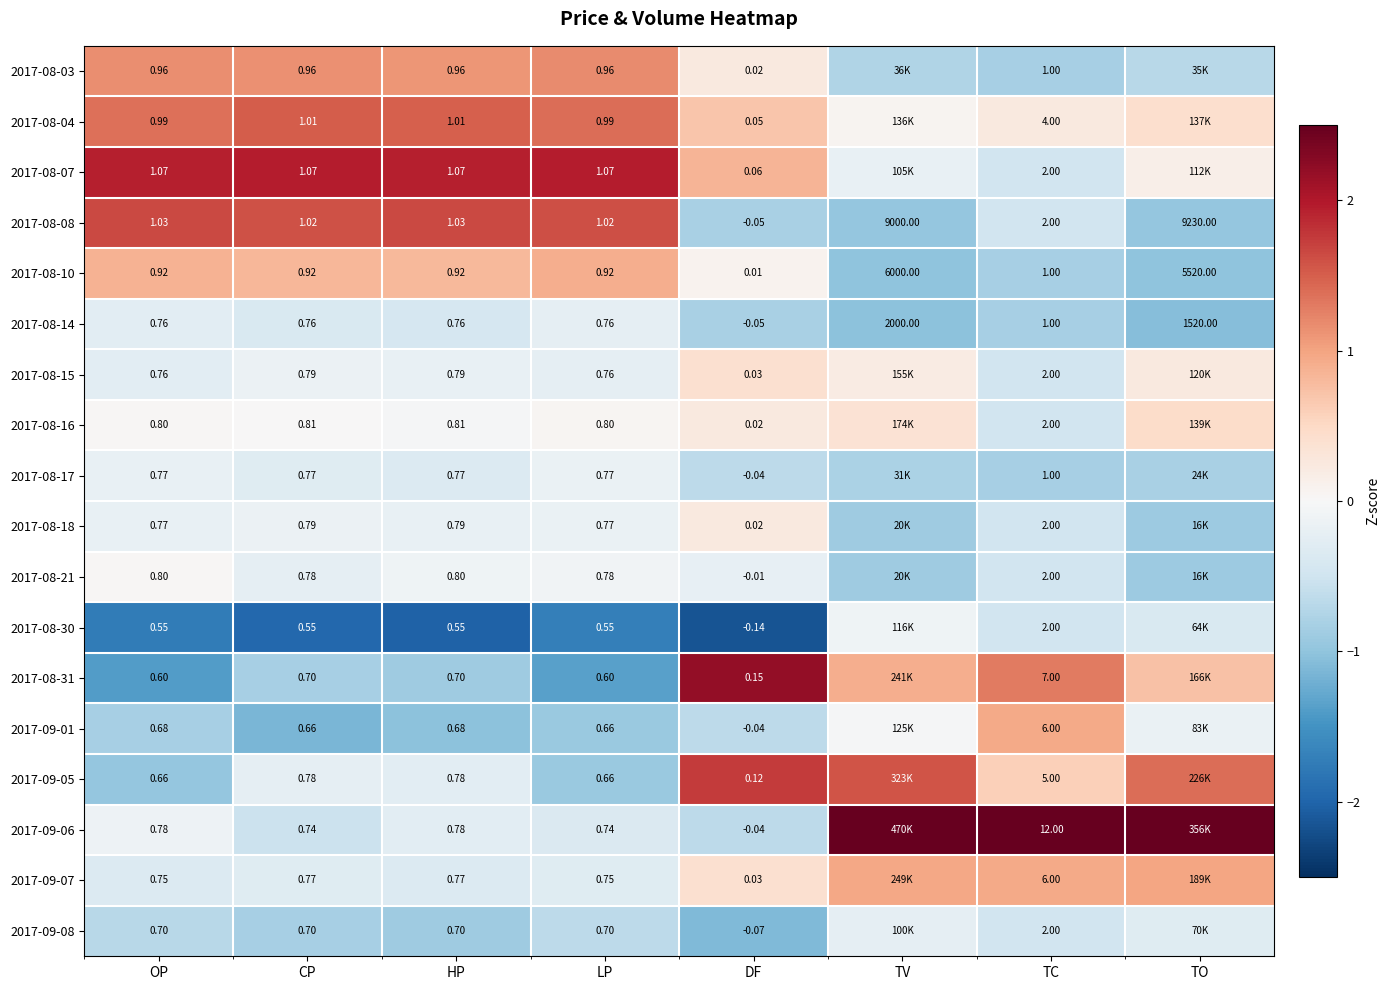

Which series changed the most between HP and LP?

2017-09-05